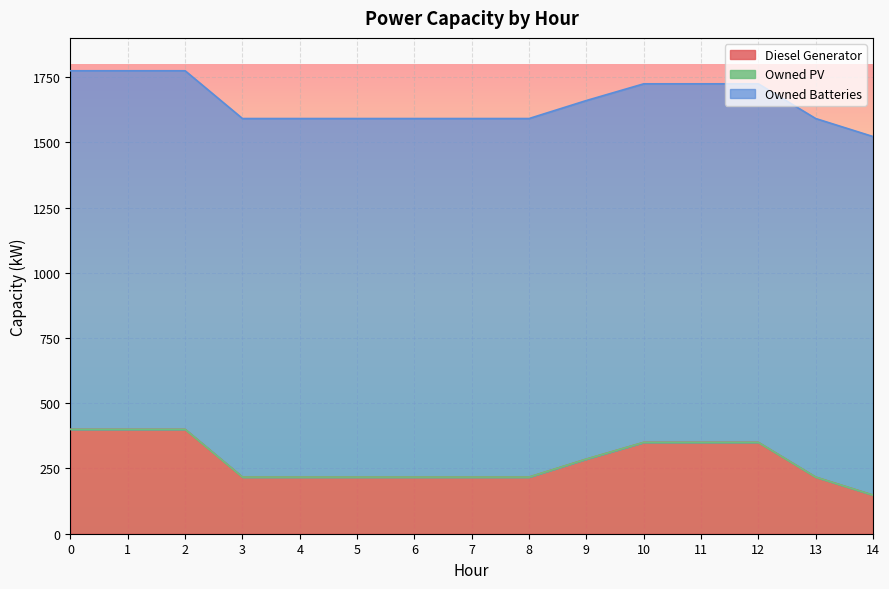

List the labels in order of Owned PV value, largest first.

0, 1, 2, 3, 4, 5, 6, 7, 8, 9, 10, 11, 12, 13, 14